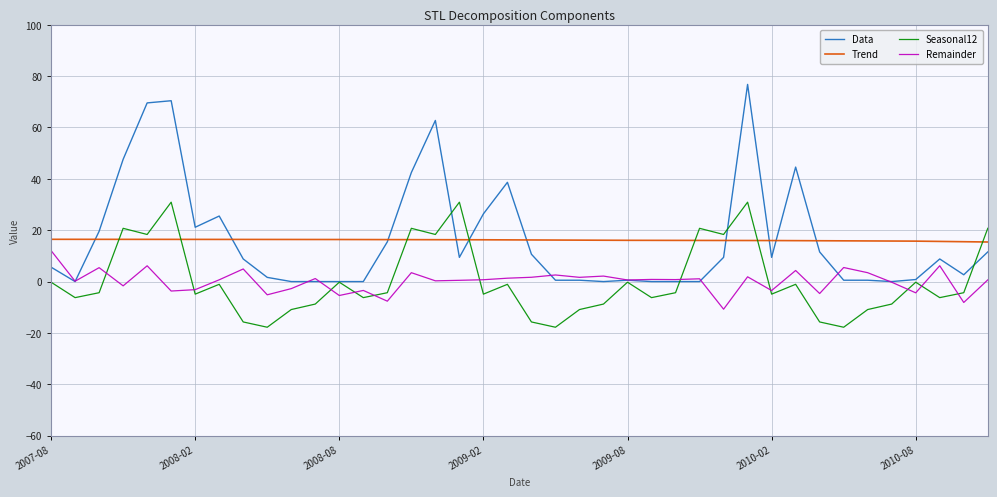

True or false: Seasonal12 and Trend intersect in this chart.

True